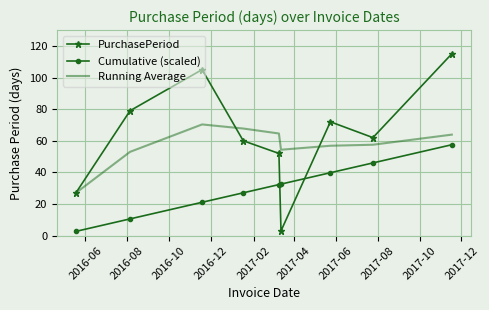

Which series has the widest spread of values?

PurchasePeriod